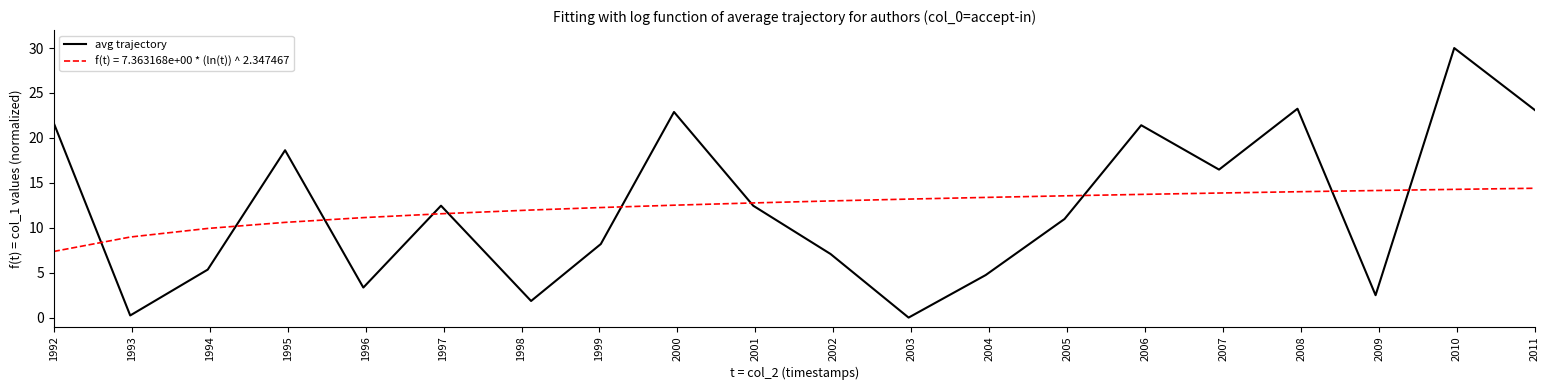

Rank the series by their maximum value, from lowest to highest.

f(t) = 7.363168e+00 * (ln(t)) ^ 2.347467, avg trajectory